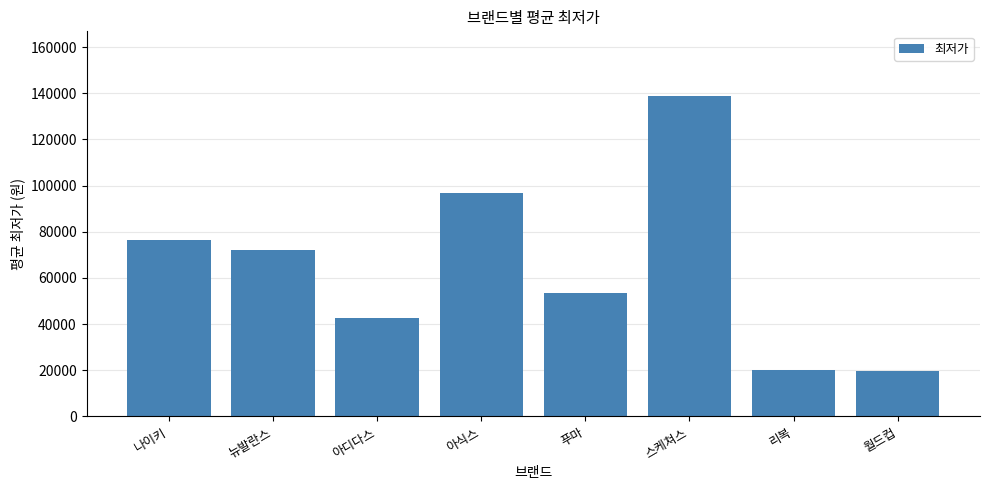

Between 나이키 and 푸마, which is larger?

나이키